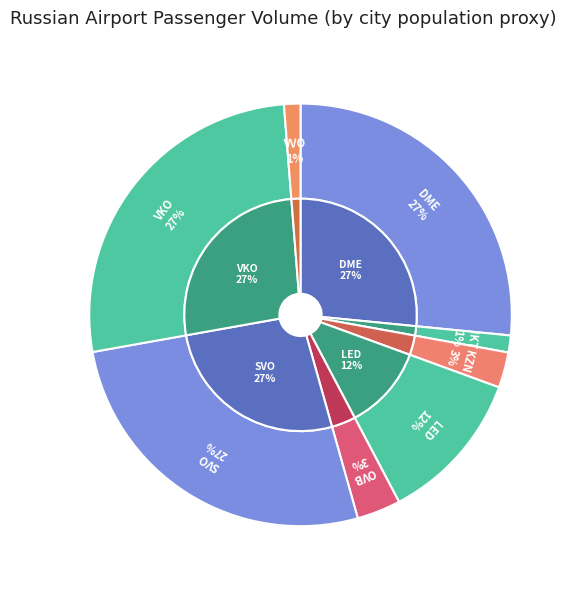

How many slices are in this pie chart?

8